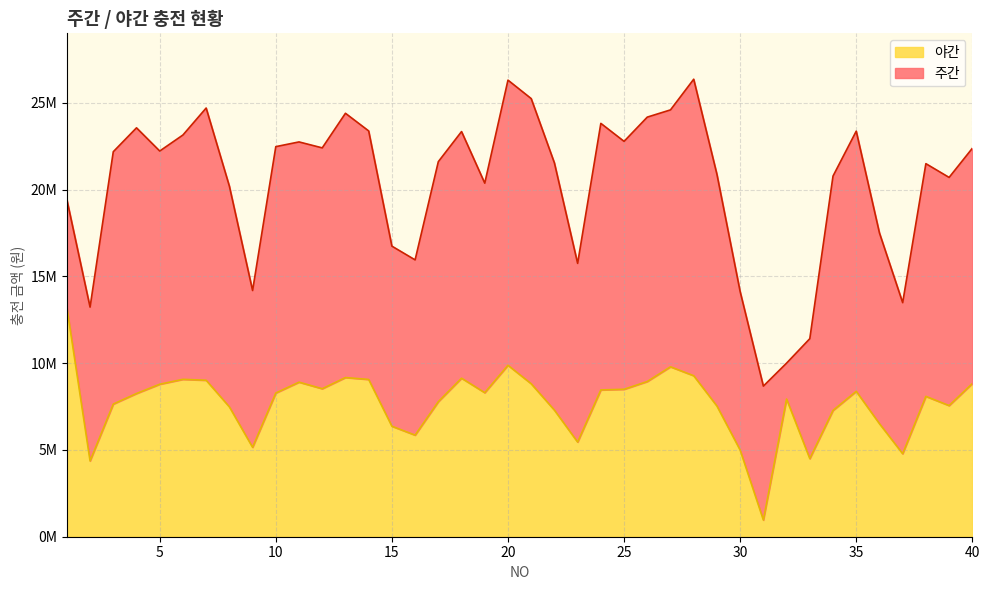

Reading left to right, extract all data points from this chart.

1=13220559	2=4366437	3=7642959	4=8251600	5=8786440	6=9069051	7=9015568	8=7484032	9=5151538	10=8279152	11=8905580	12=8528253	13=9171763	14=9062998	15=6366061	16=5853163	17=7781478	18=9133670	19=8299347	20=9878619	21=8815487	22=7293701	23=5453010	24=8458236	25=8495917	26=8943662	27=9791335	28=9276408	29=7530748	30=4992839	31=961576	32=7933850	33=4500557	34=7276900	35=8377018	36=6513851	37=4782237	38=8086903	39=7556426	40=8824806